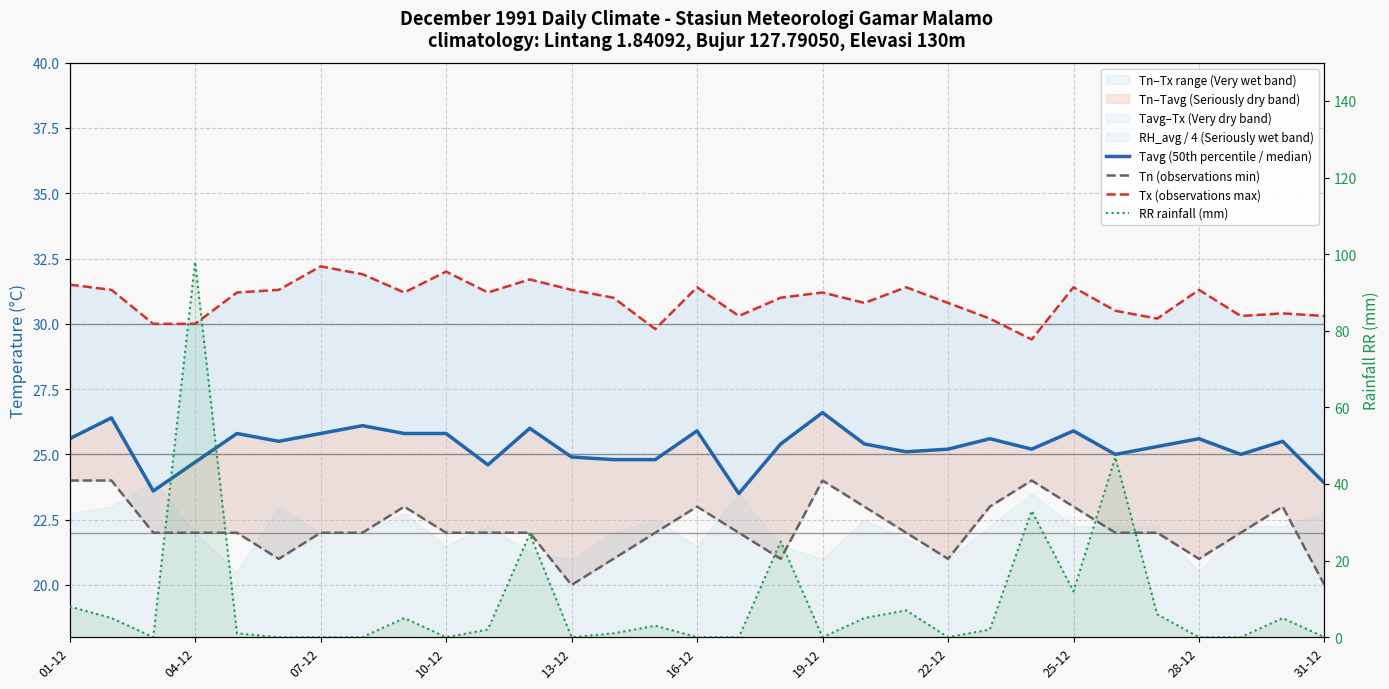

What is the value of the Tn (observations min) point at the 22nd from the left?

21.0